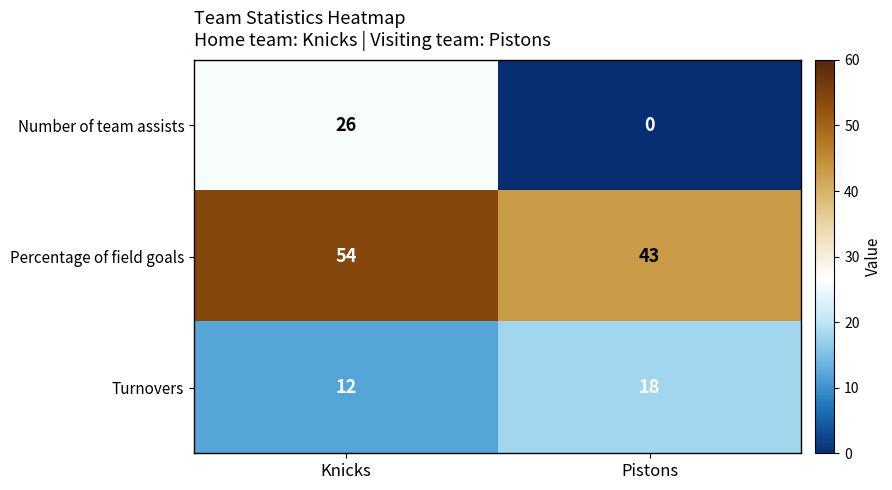

The Turnovers series shows 24 at Pistons. True or false?

False